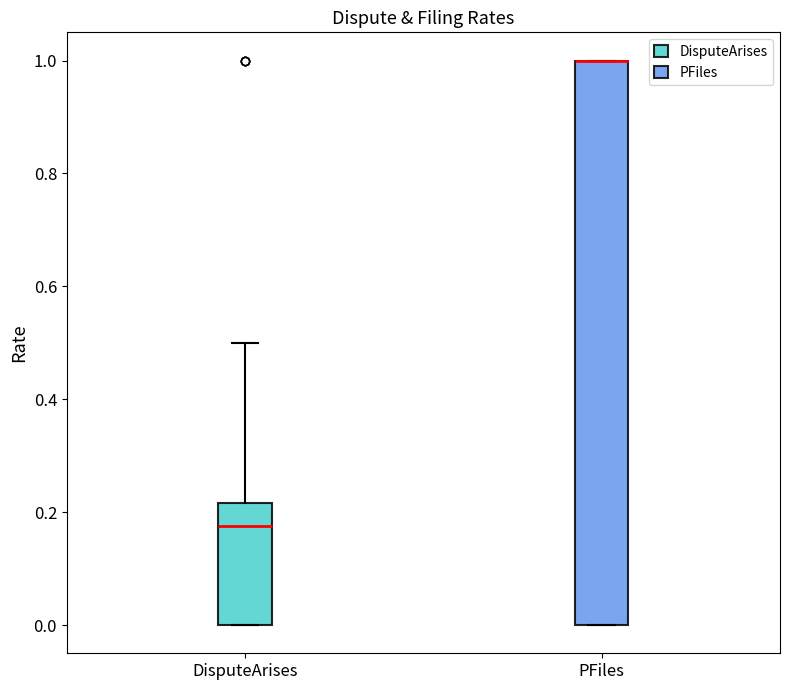

Reading left to right, read every box against the y-axis: the position of its median line, the range the box covers, and the ends of its whiskers. The values are not printed on the chart, so give them approximately, as read against the axis.

DisputeArises: median 0.18, box 0.00 to 0.22, whiskers 0.00 to 0.50
PFiles: median 1.00 (drawn on the box's upper edge), box 0.00 to 1.00, whiskers 0.00 to 1.00